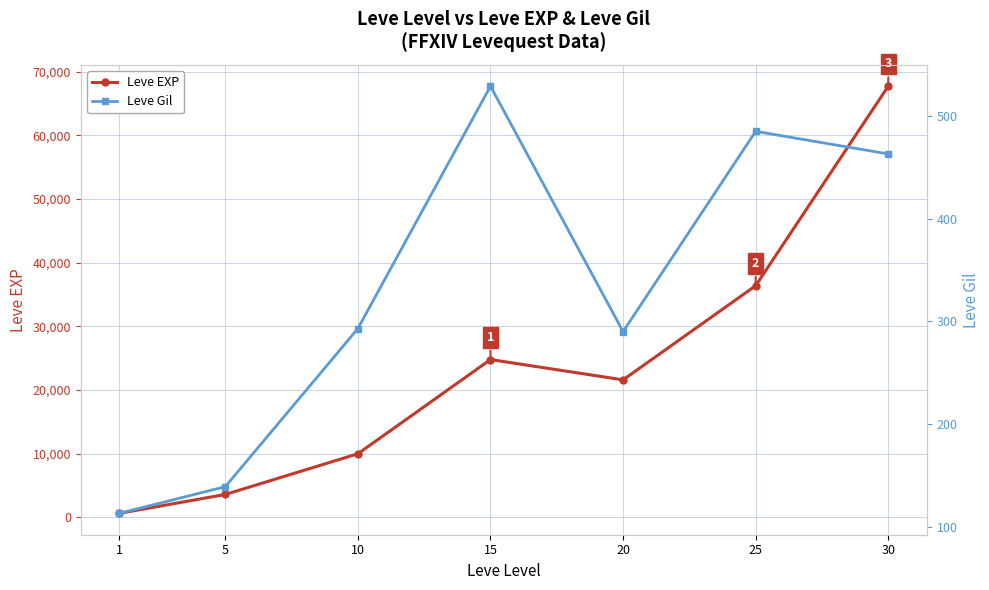

What is the lowest value of the Leve Gil series?

113